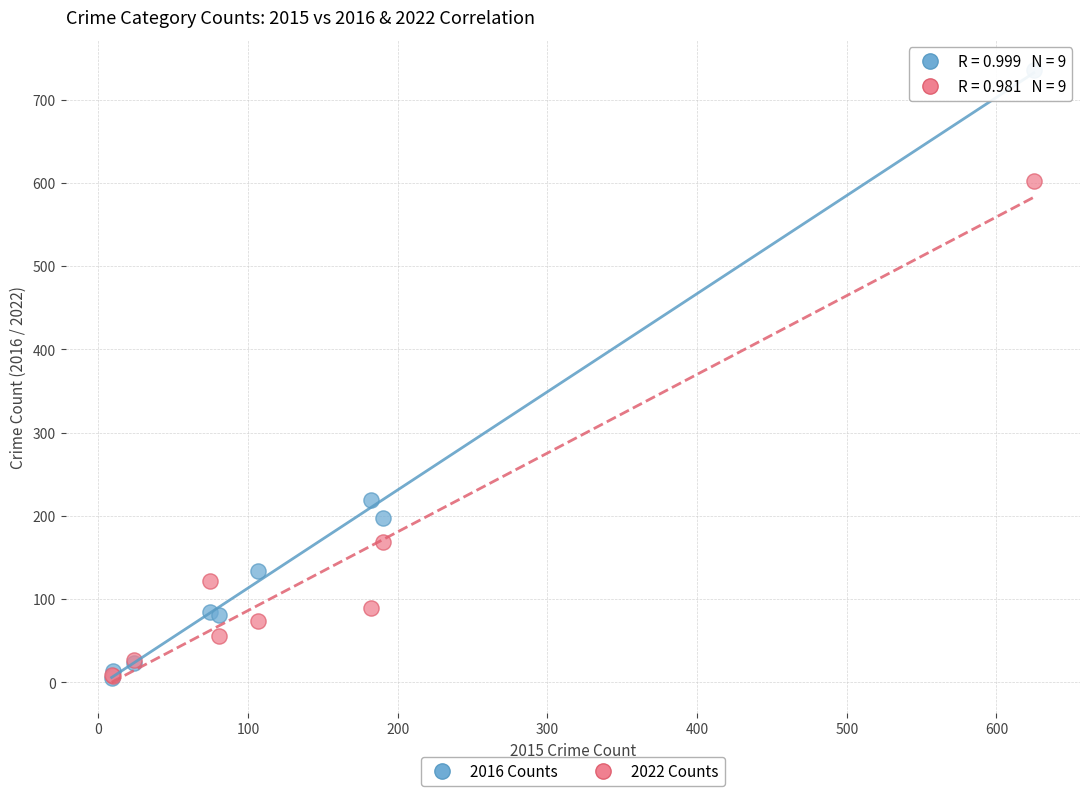

What are all the series names shown in the legend?

2016 Counts, 2022 Counts